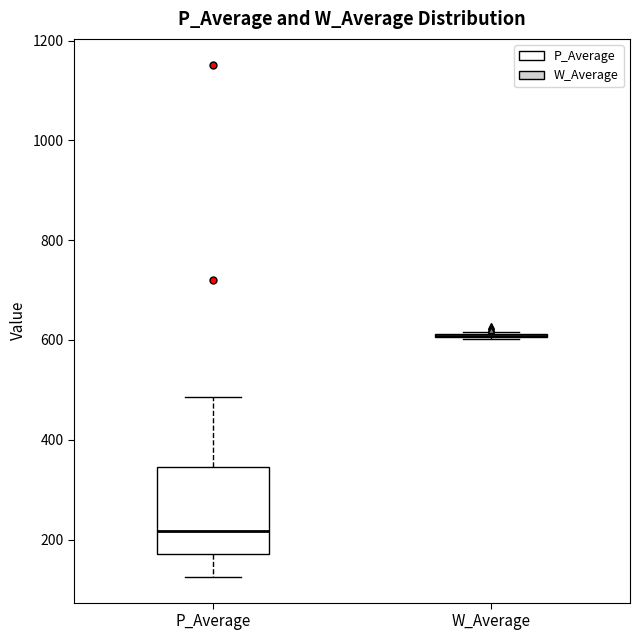

Comparing the boxes themselves (not the whiskers), which one is the tallest?

P_Average